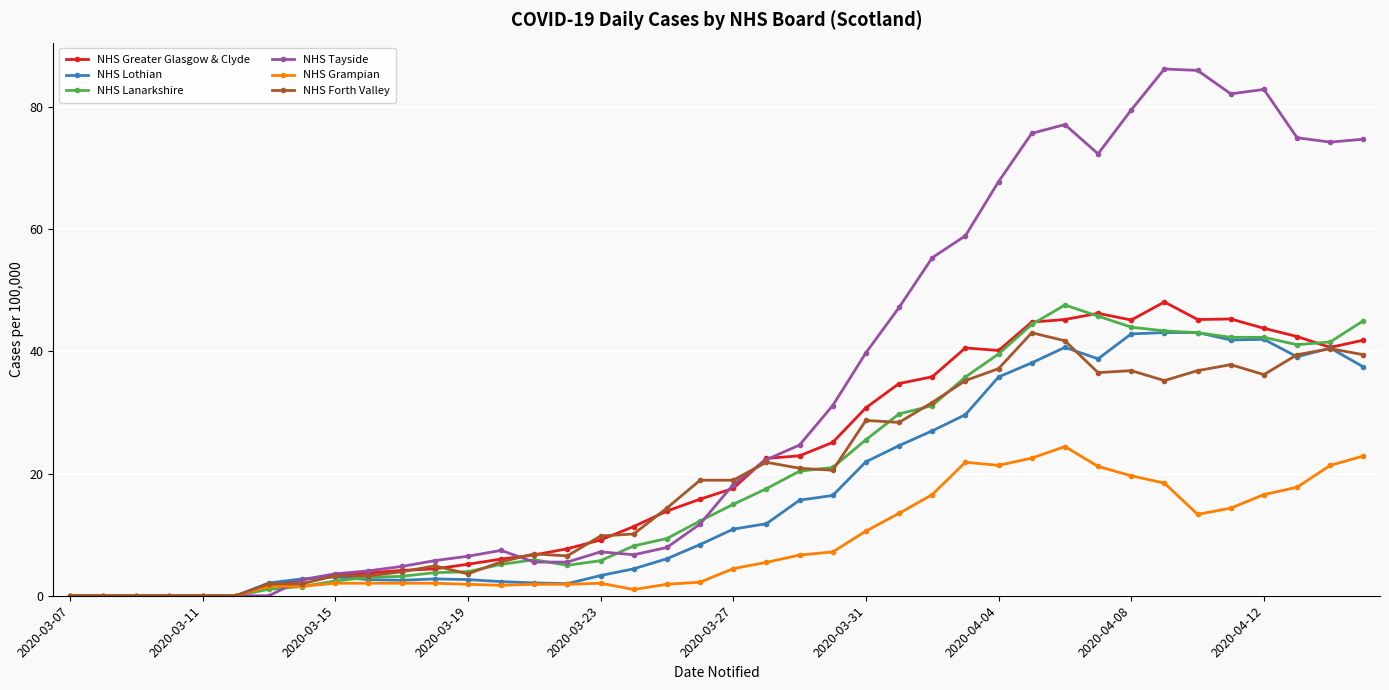

How many values in the NHS Grampian series exceed 4?

20